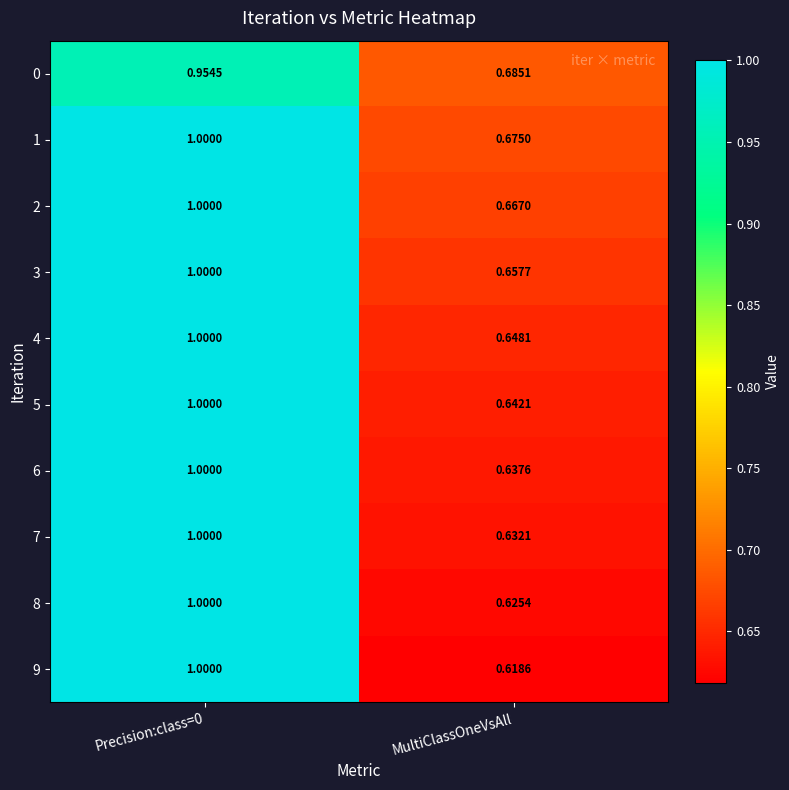

Is the value of 3 at Precision:class=0 greater than the value of 7 at MultiClassOneVsAll?

Yes